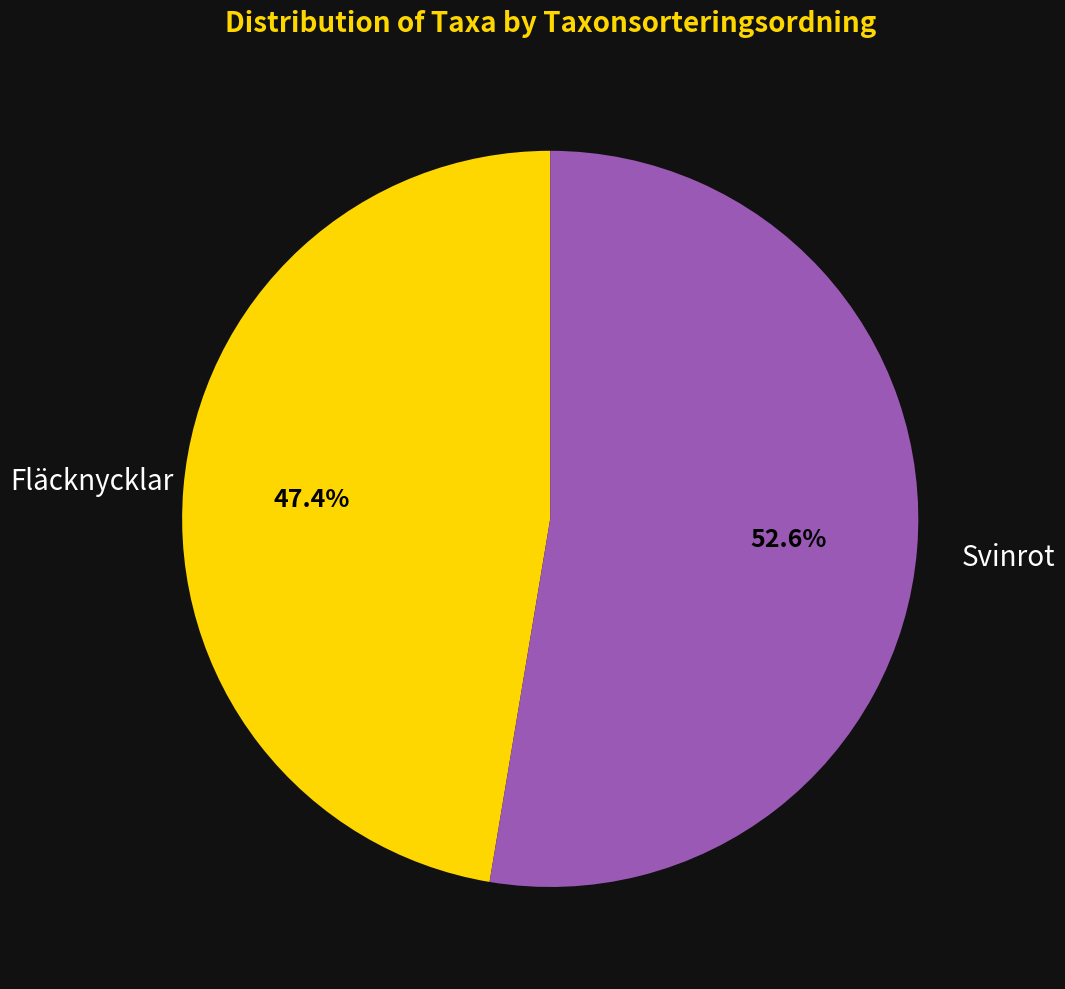

Rank the categories by value from highest to lowest.

Svinrot, Fläcknycklar